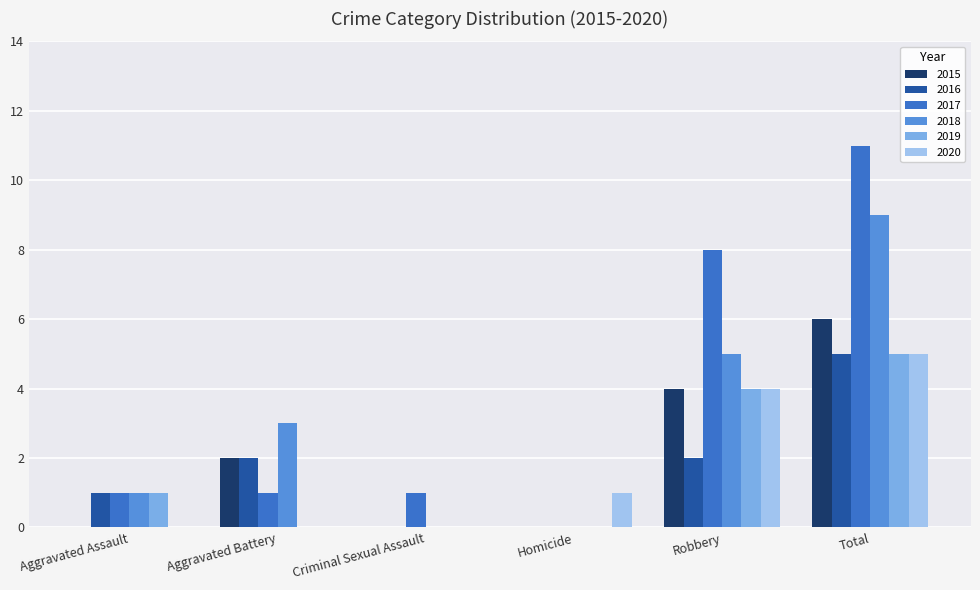

At which label does 2019 reach its peak?

Total